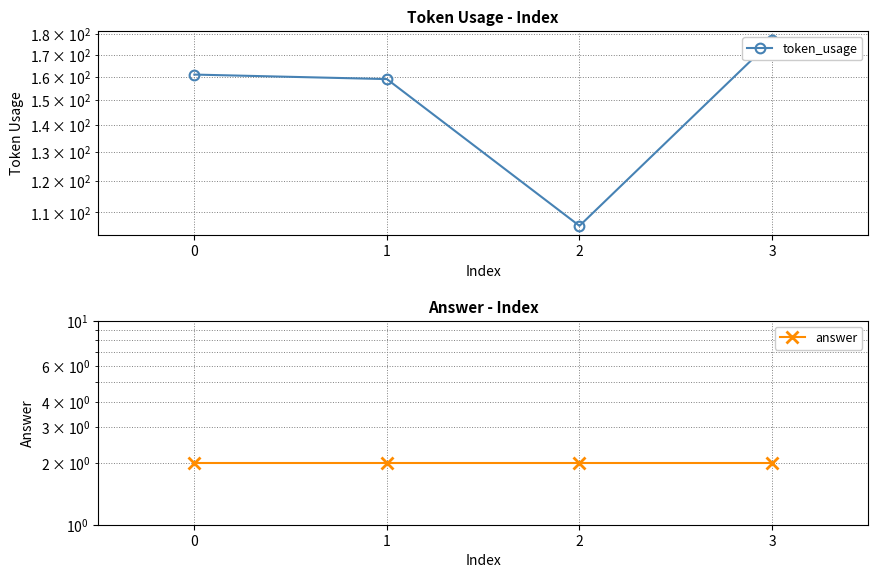

True or false: answer and token_usage cross at least once.

False